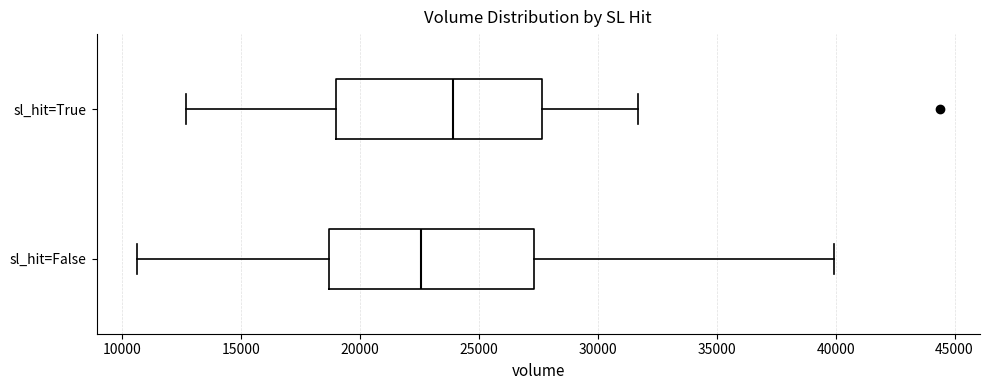

Reading bottom to top, read every box against the x-axis: the position of its median line, the range the box covers, and the ends of its whiskers. The values are not printed on the chart, so give them approximately, as read against the axis.

sl_hit=False: median 22500, box 18500 to 27500, whiskers 10500 to 40000
sl_hit=True: median 24000, box 19000 to 27500, whiskers 12500 to 31500